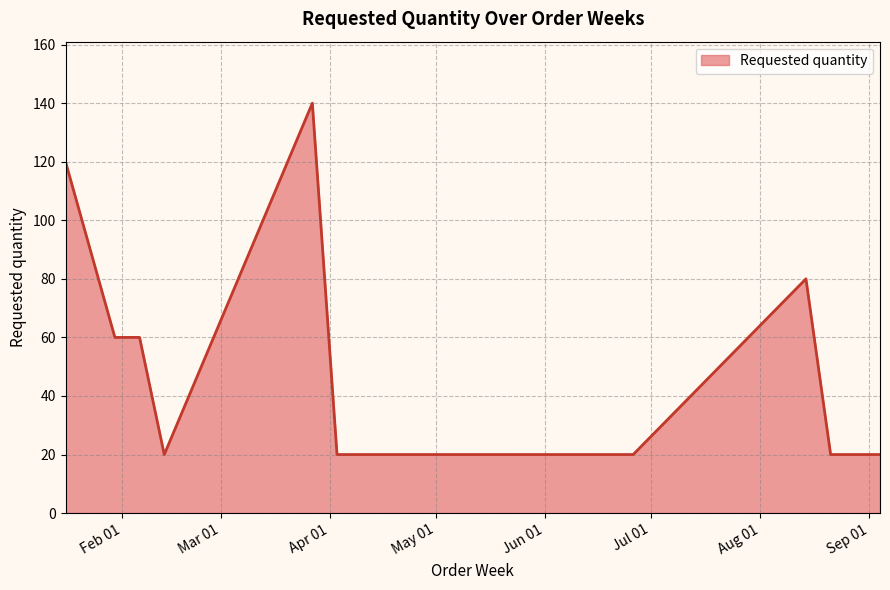

How many values are between 20 and 80?

9